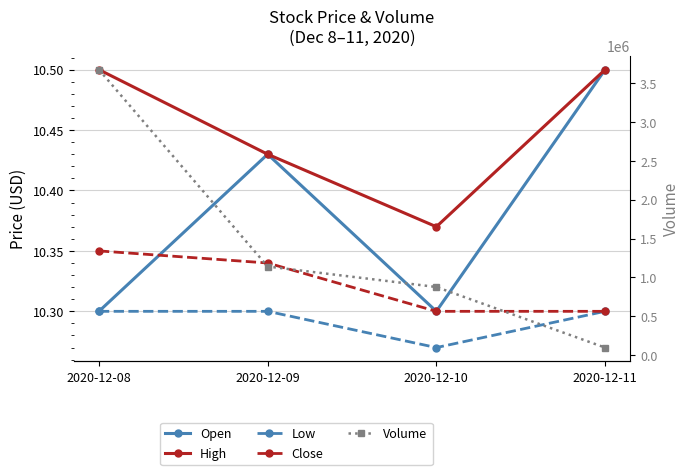

Count the number of data series in this chart.

5